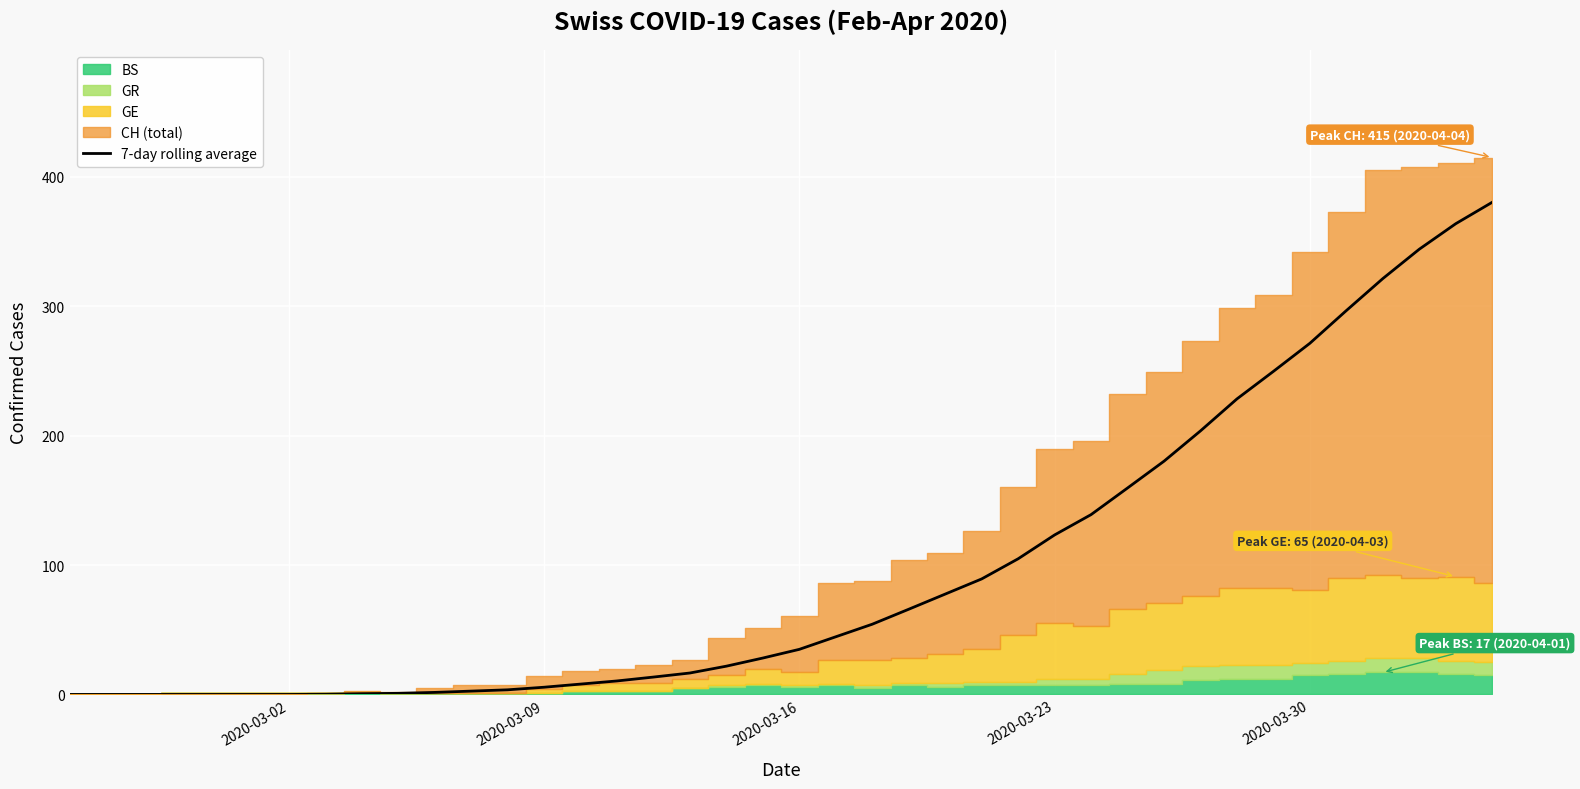

What is the maximum value for 7-day rolling average?

380.4